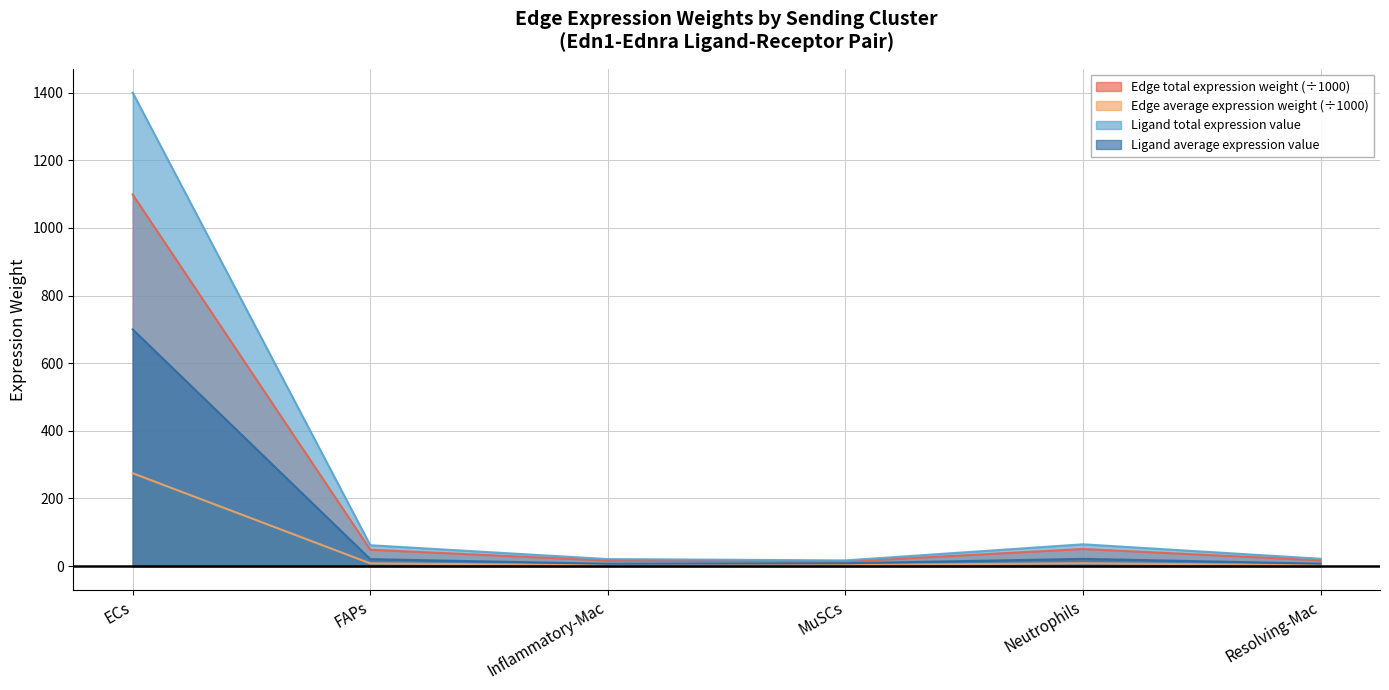

Which series has the largest range (max minus min)?

Ligand total expression value